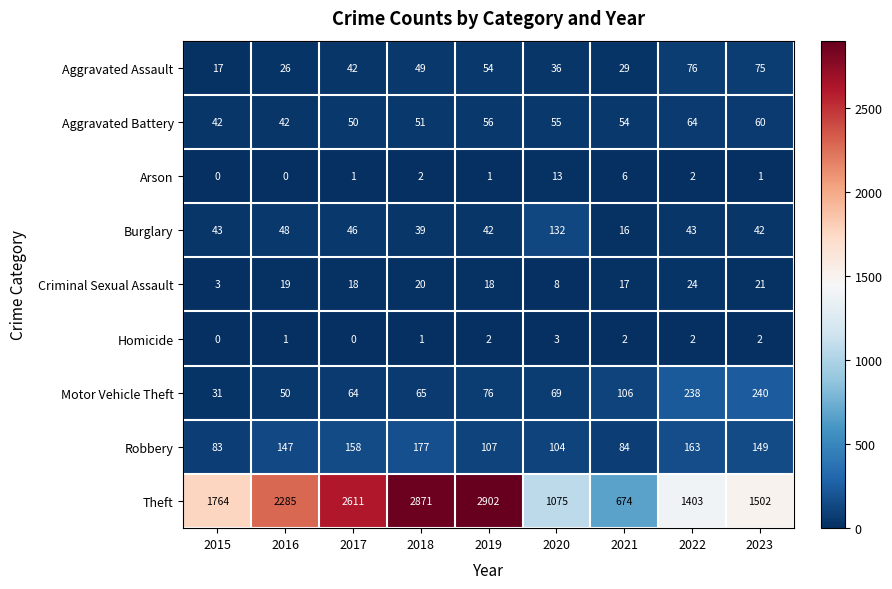

What is the maximum value shown in the chart?

2902